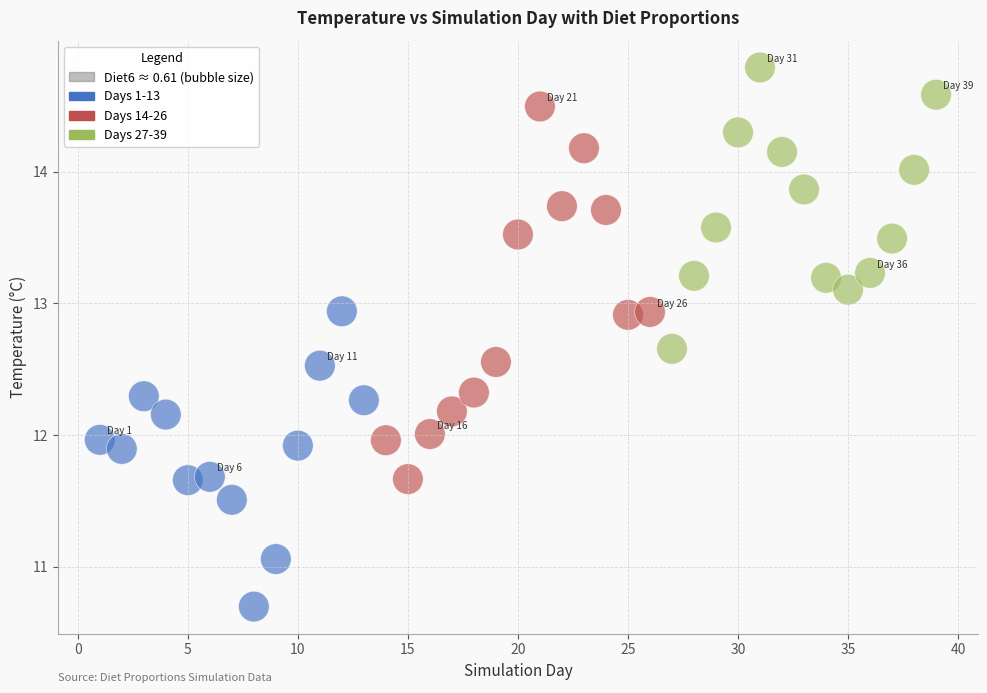

Which series contains the highest Y value?

Days 27-39